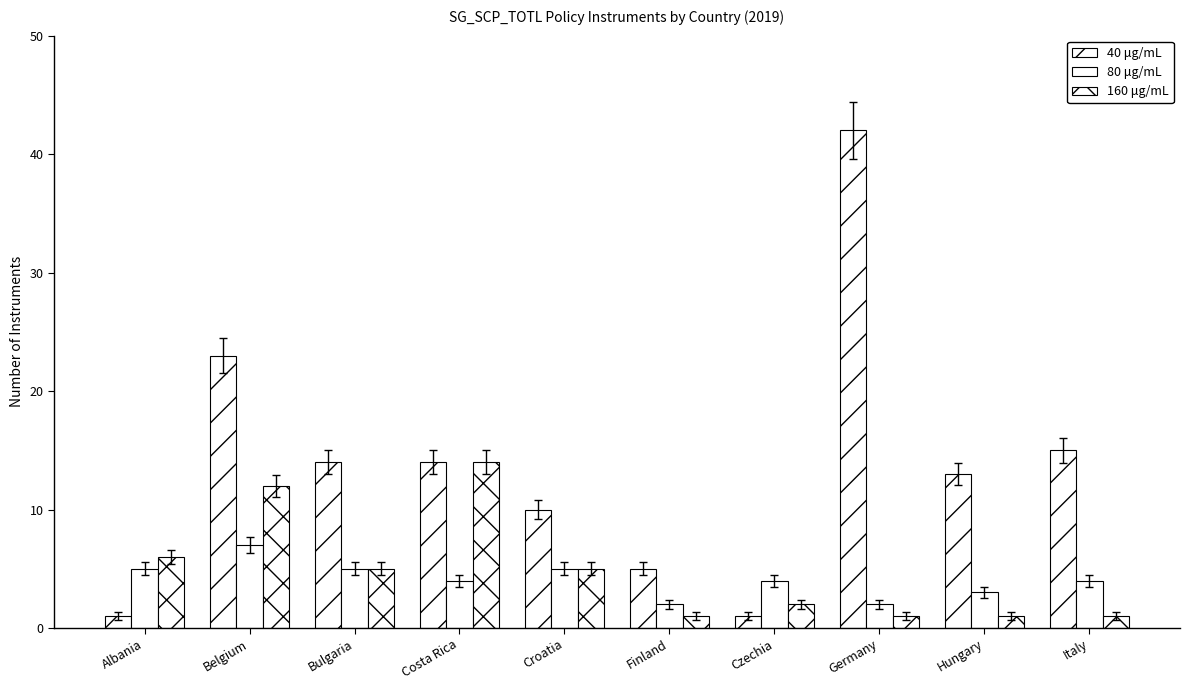

Does the chart contain any negative values?

No